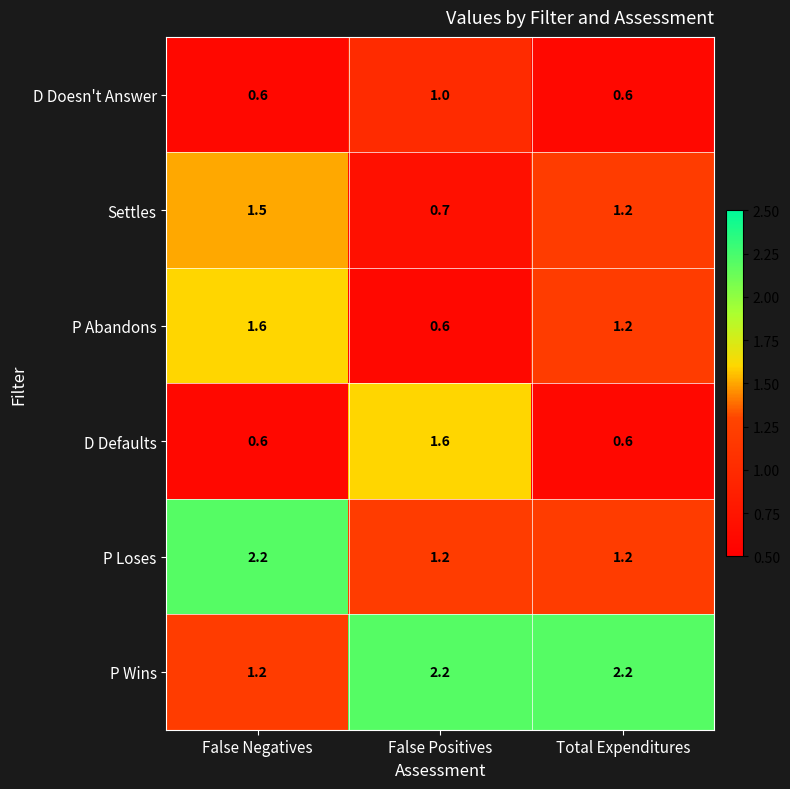

What is the spread (max minus min) of values at False Positives?

1.6